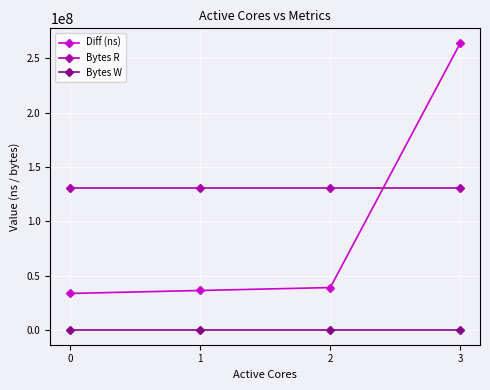

List the series in order of their overall mean, highest first.

Bytes R, Diff (ns), Bytes W